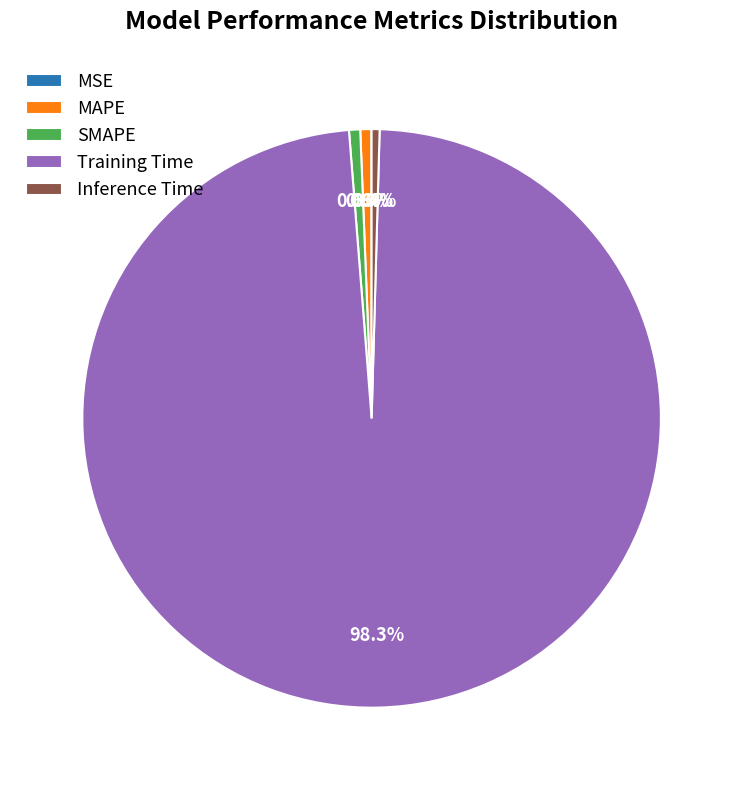

Which slice is the largest?

Training Time